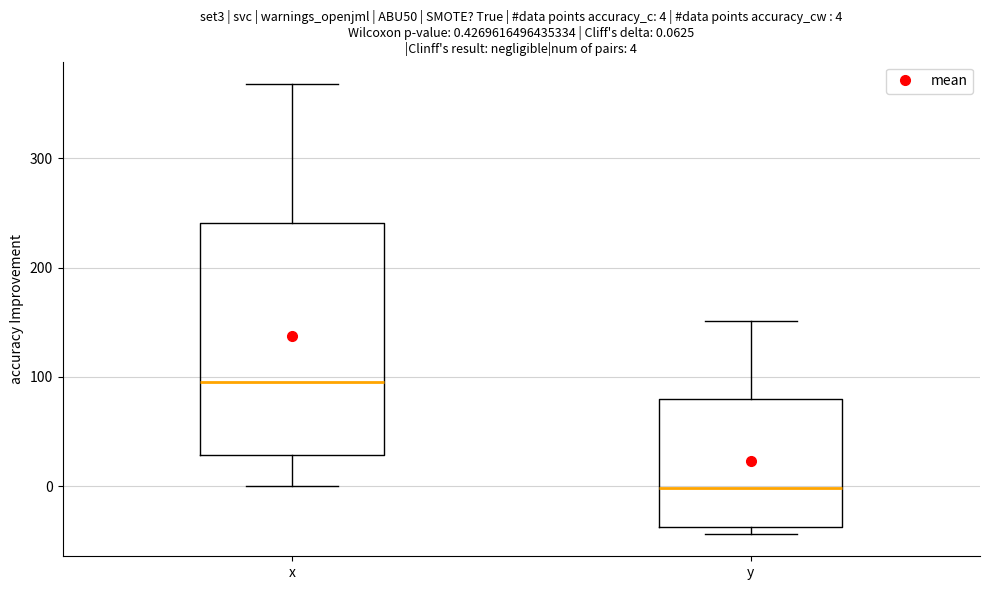

Which box is the tallest, from its lower edge to its upper edge?

x